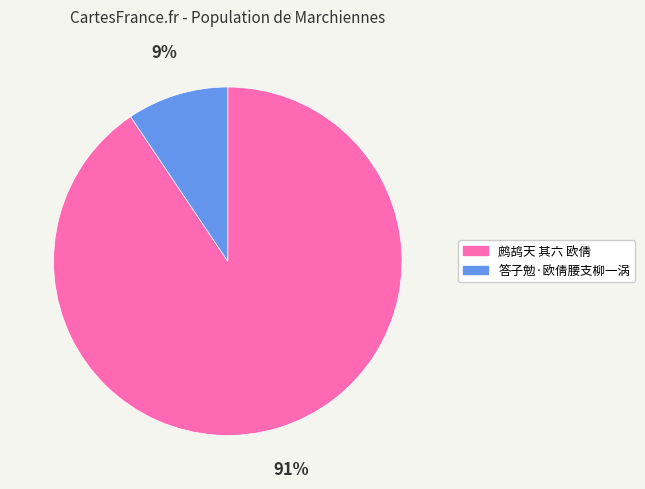

Which slice is the largest?

鹧鸪天 其六 欧倩